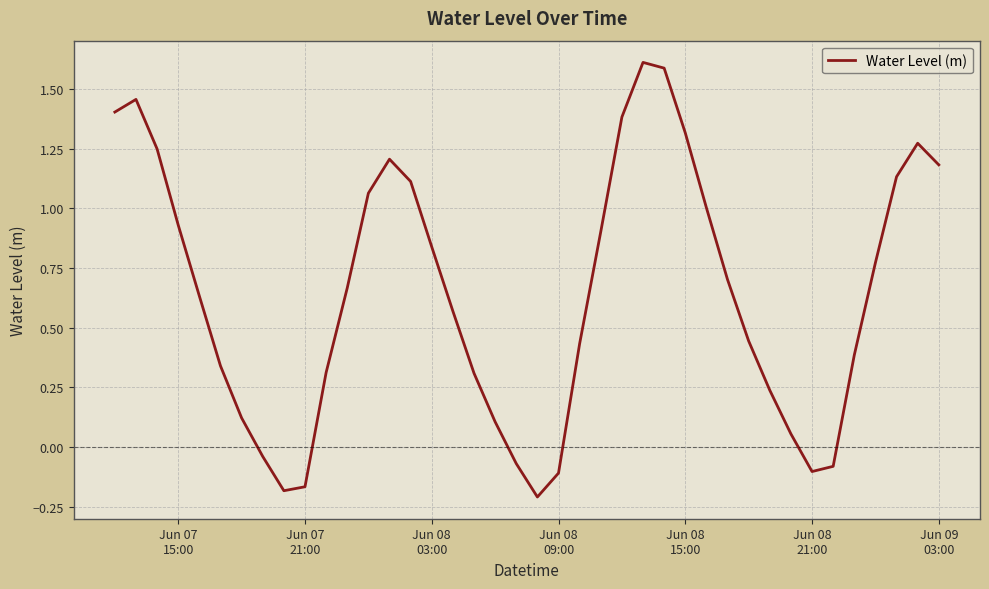

What is the greatest value displayed?

1.6